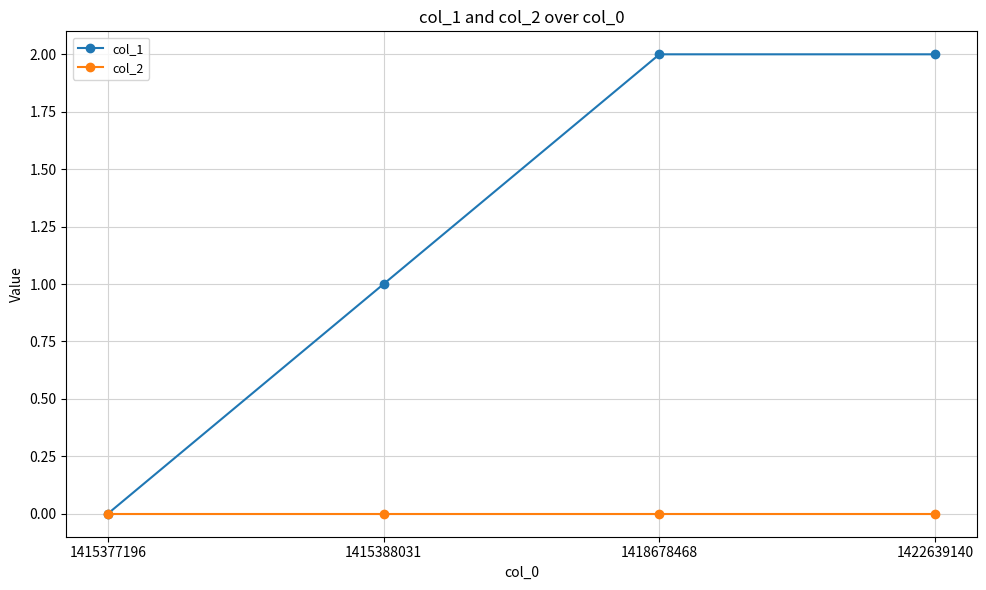

Is the value of col_2 at 1418678468 greater than the value of col_1 at 1418678468?

No